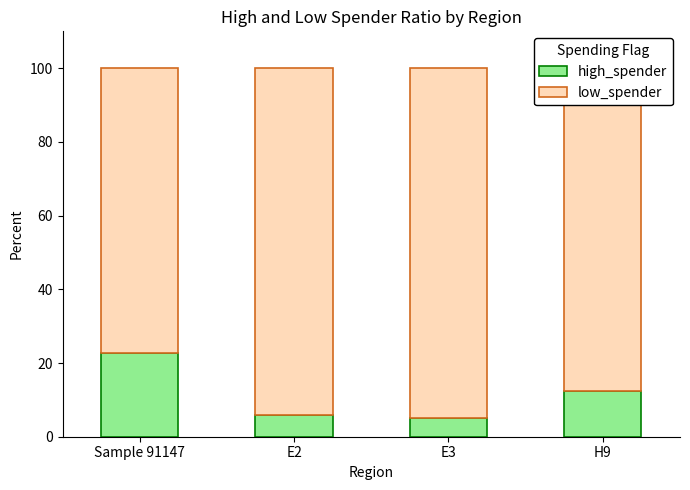

What is the average value of the high_spender series?

11.6